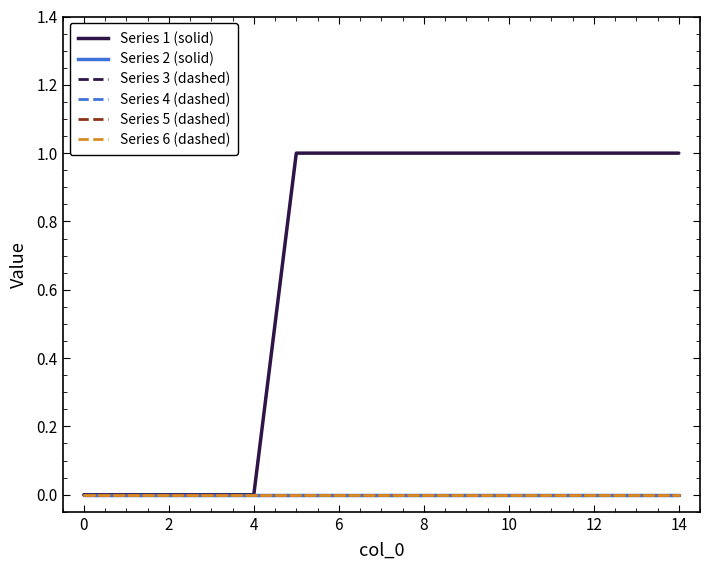

Does the chart display data point markers on the line(s)?

No